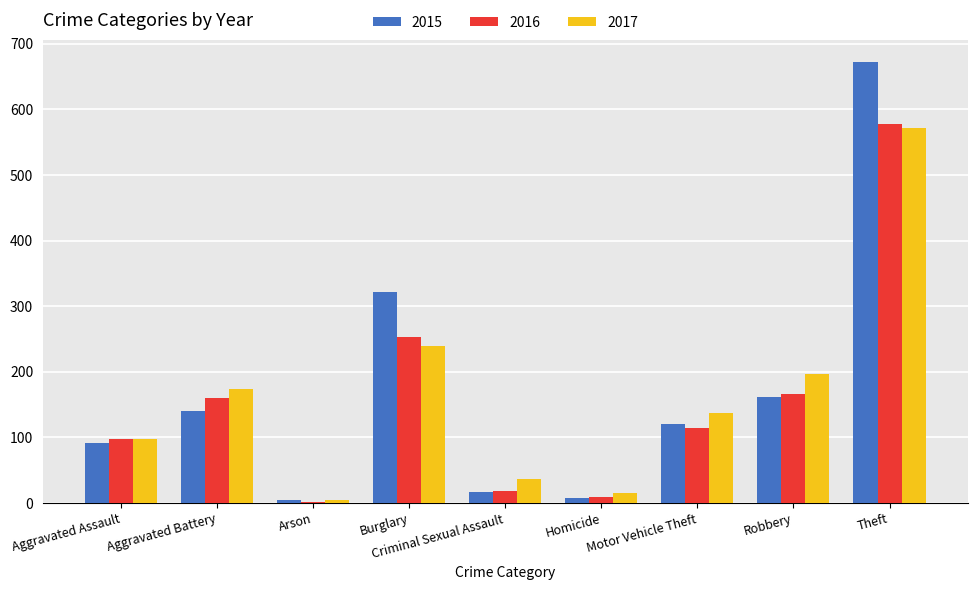

The 2016 series shows 19 at Criminal Sexual Assault. True or false?

True